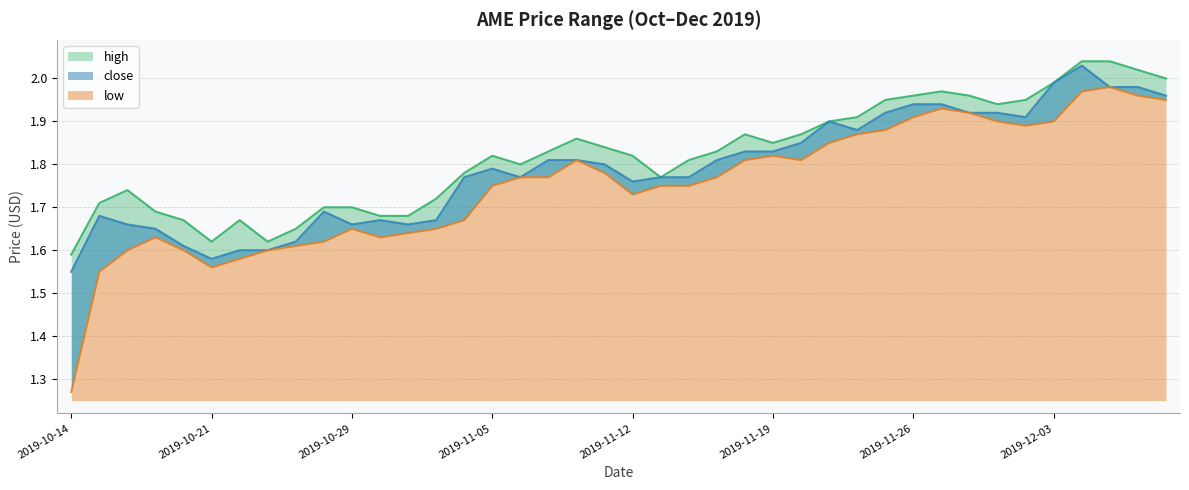

Which has a higher value, 2019-11-22 or 2019-10-31?

2019-11-22